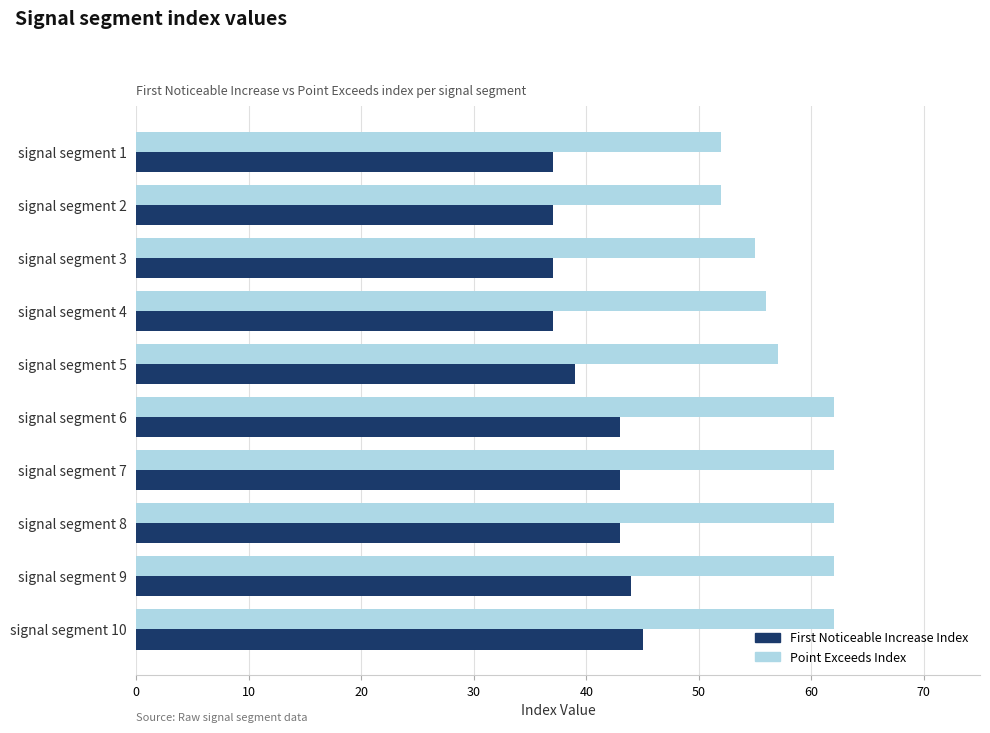

What is the total value across all series at signal segment 3?

92